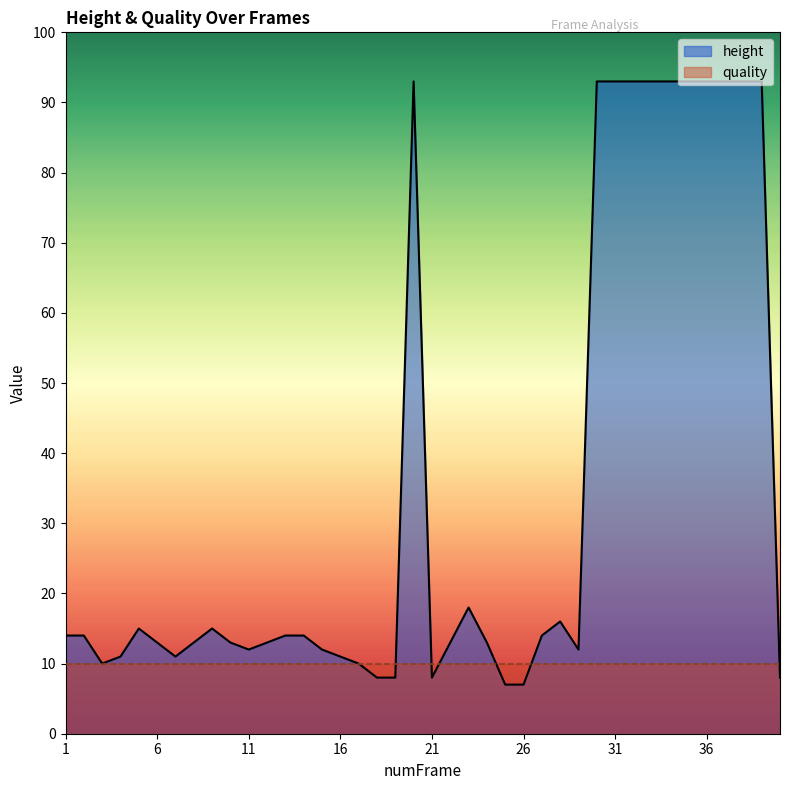

What is the difference between the values at 1 and 7?

3